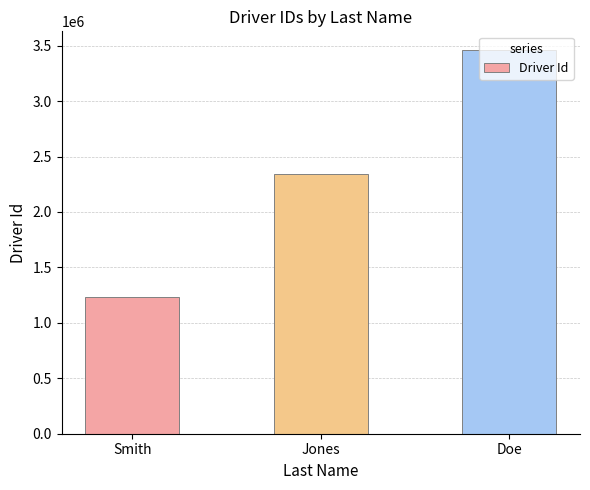

Reading right to left, what are all the values shown in this chart?

Doe=3456789	Jones=2345678	Smith=1234567